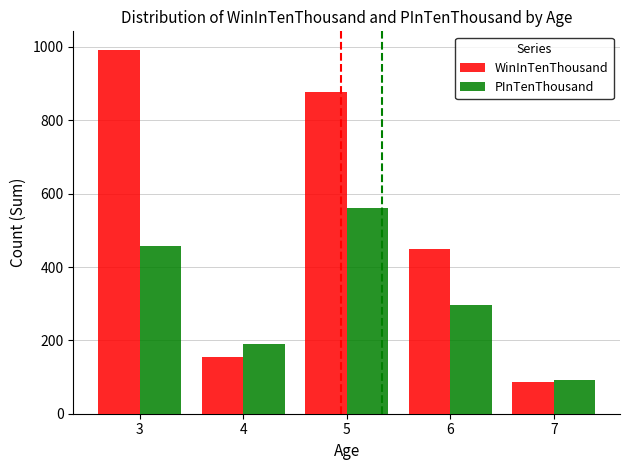

Is the value of WinInTenThousand at 6 greater than the value of PInTenThousand at 7?

Yes